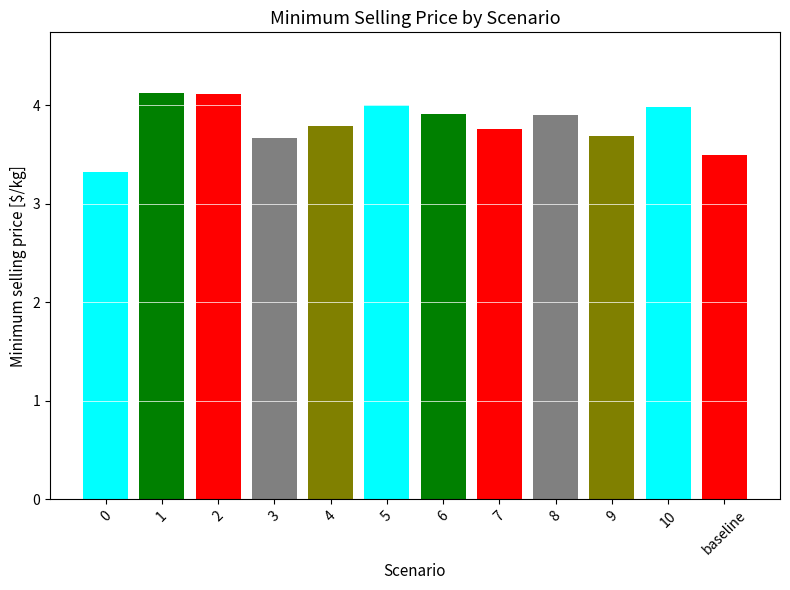

What is the difference between the second highest and minimum values?

0.8